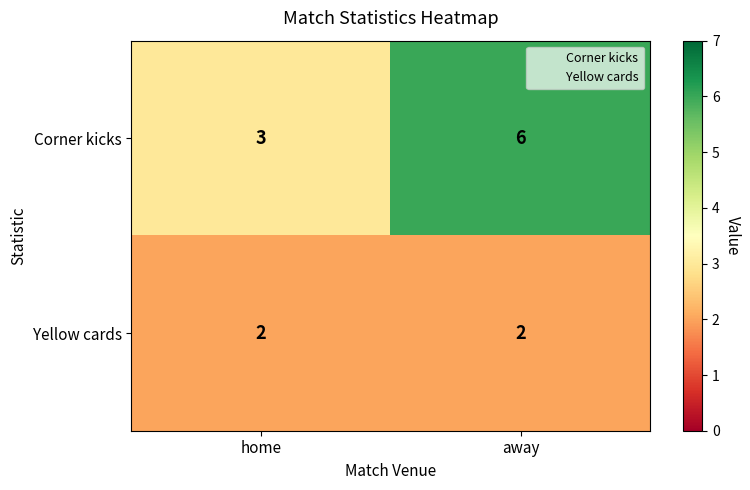

Rank the series by their average value, from highest to lowest.

Corner kicks, Yellow cards